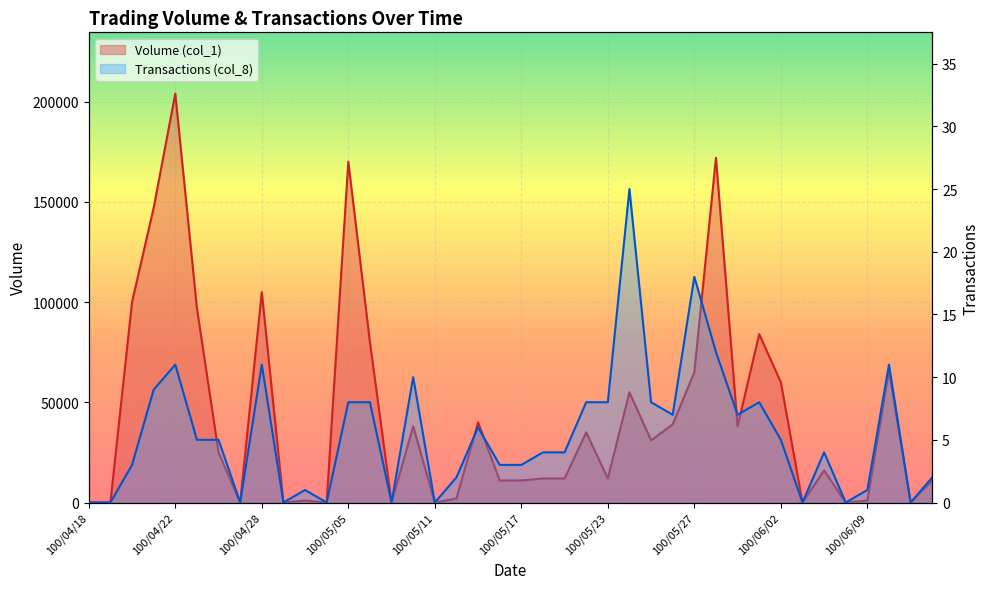

List the series in order of their peak value, highest first.

Volume (col_1), Transactions (col_8)